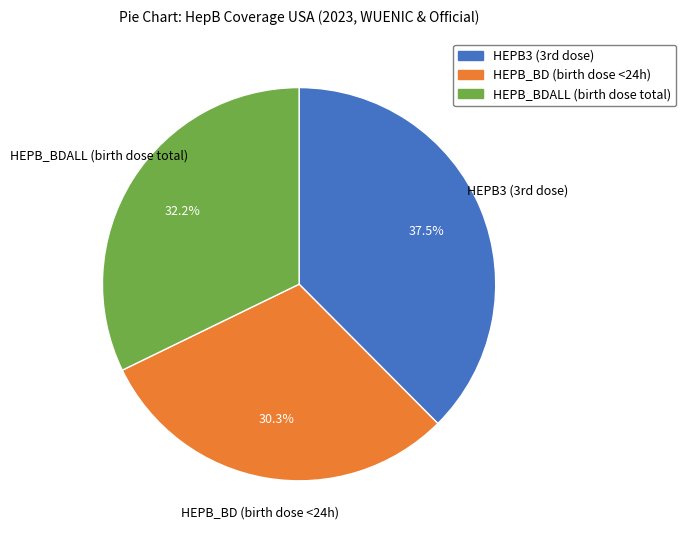

Is there any slice that represents more than half of the pie?

No